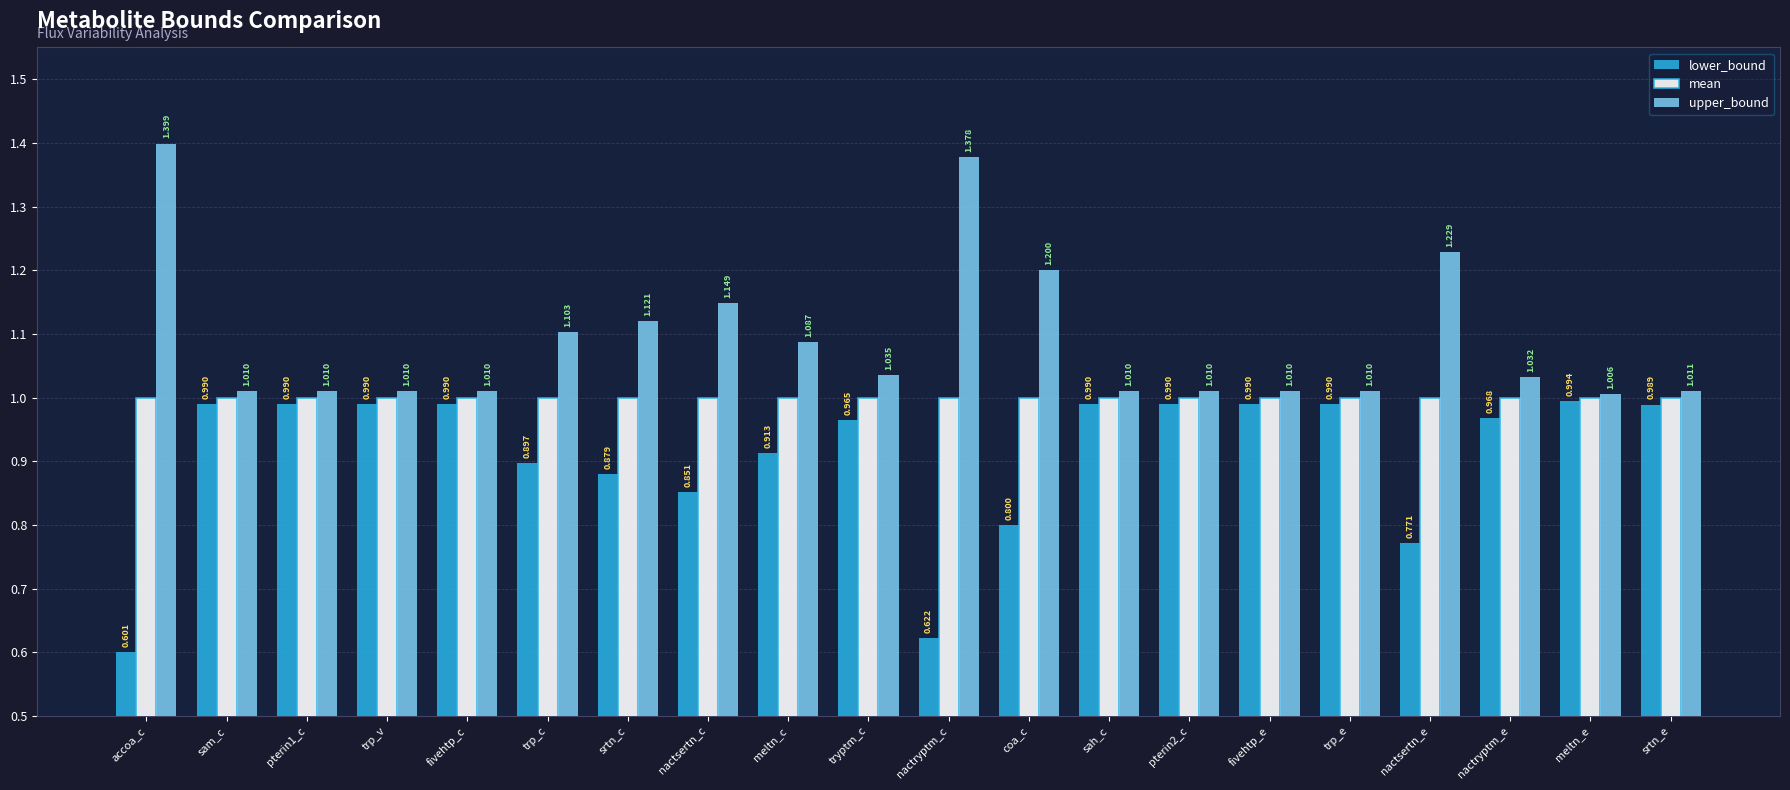

Rank the series at coa_c from highest to lowest value.

upper_bound, mean, lower_bound